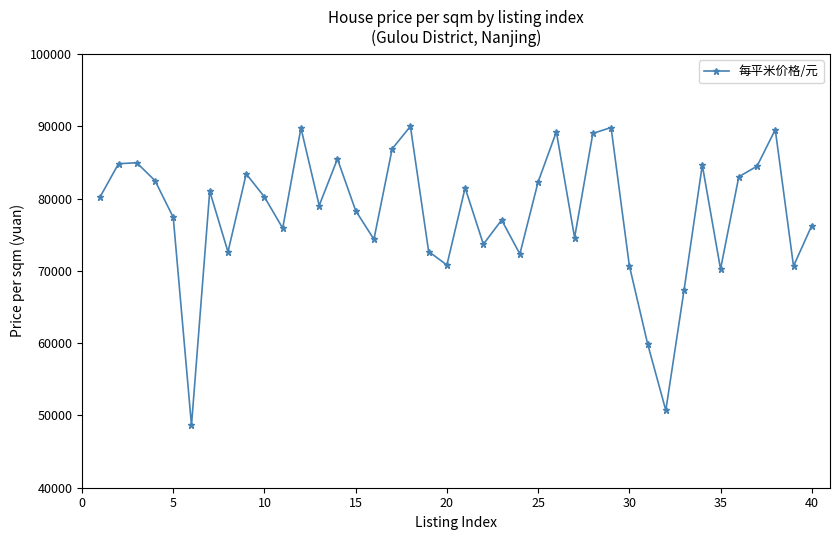

What is the sum of all values?

3116026